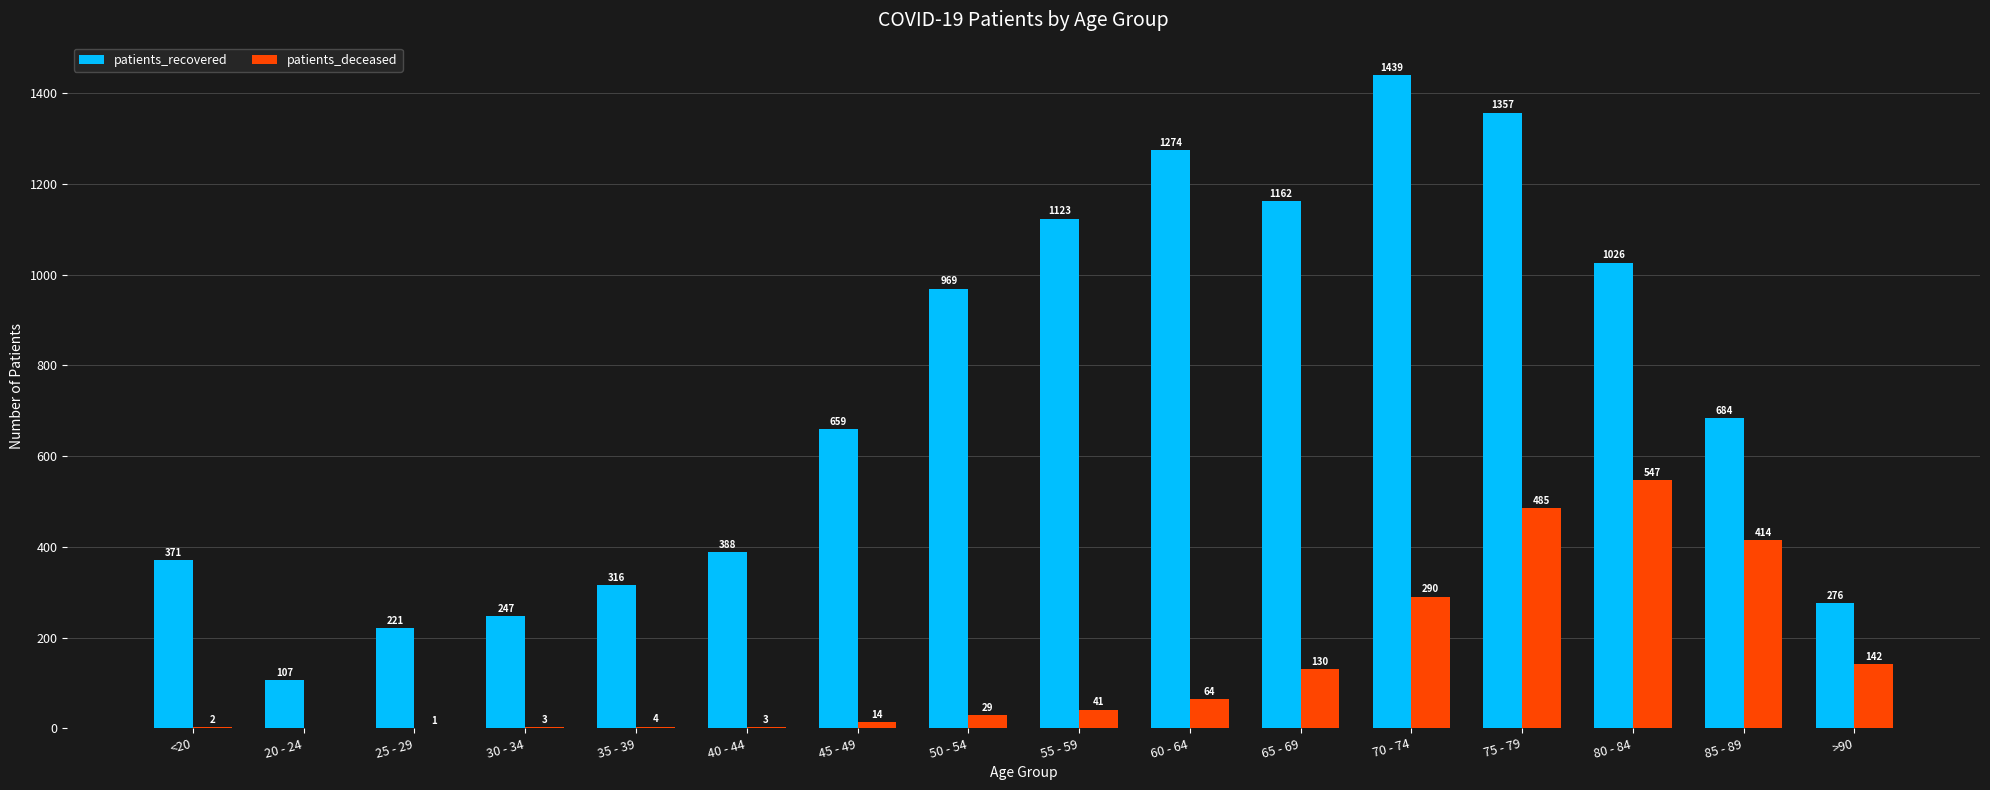

Where is patients_deceased nearest to the value 273?

70 - 74